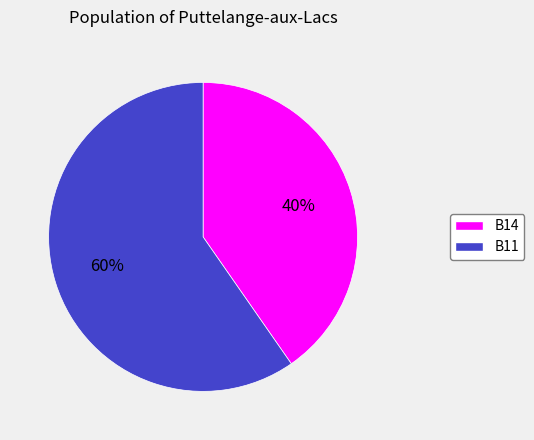

What is the majority slice?

B11